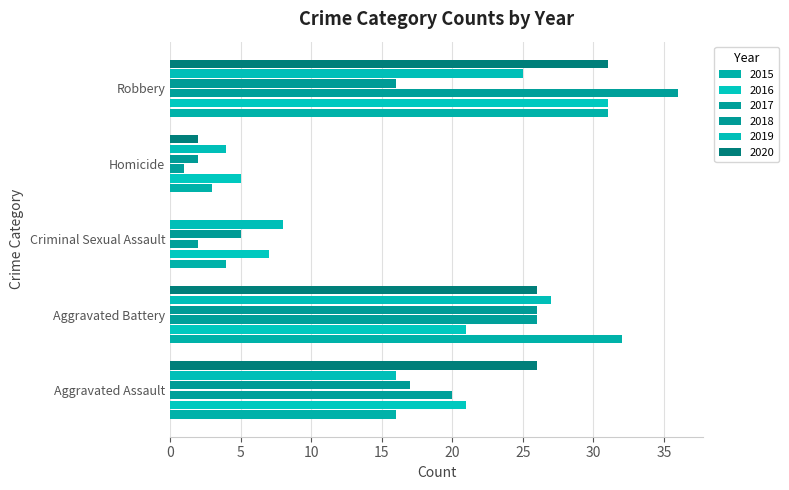

True or false: 2017 has a value of 2 at Criminal Sexual Assault.

True